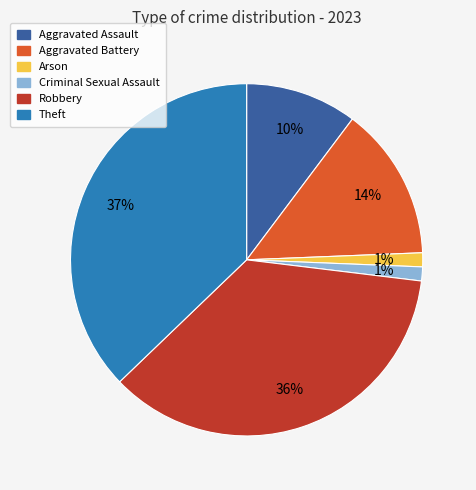

To the nearest percent, what percentage of the pie is Aggravated Battery?

14%